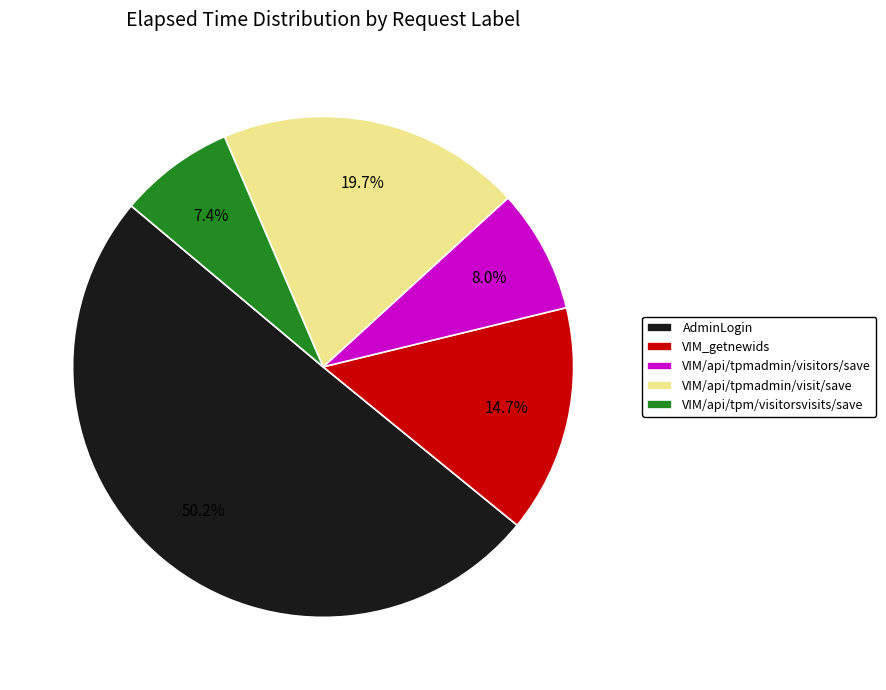

What percentage is the VIM_getnewids slice, to the nearest percent?

15%